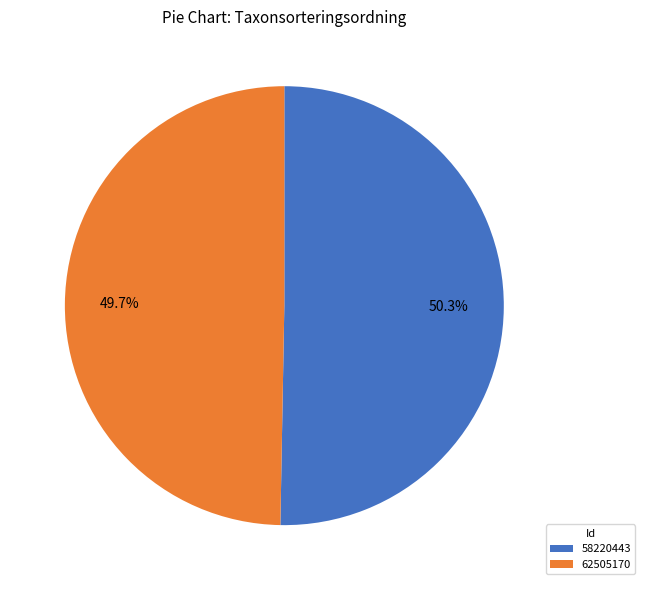

Is it true that 62505170 is 50% of the pie?

True